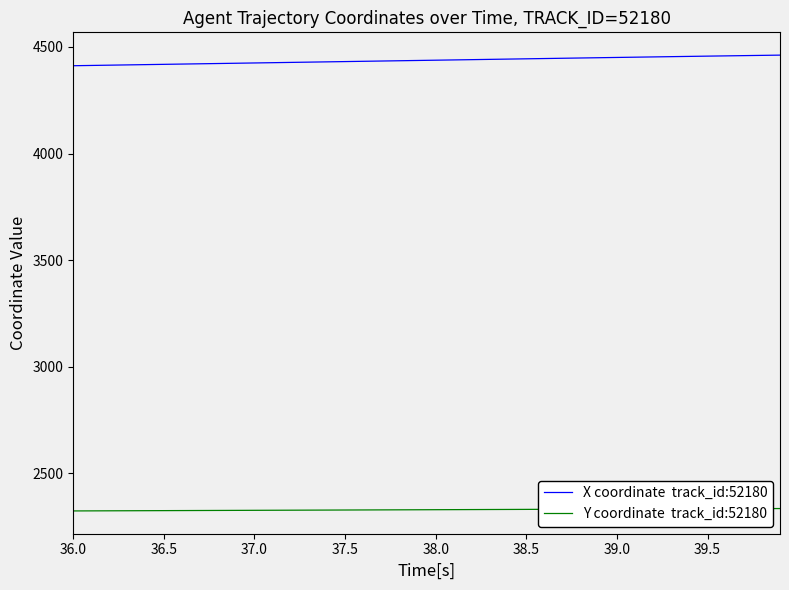

What is the maximum value shown in the chart?

4461.7